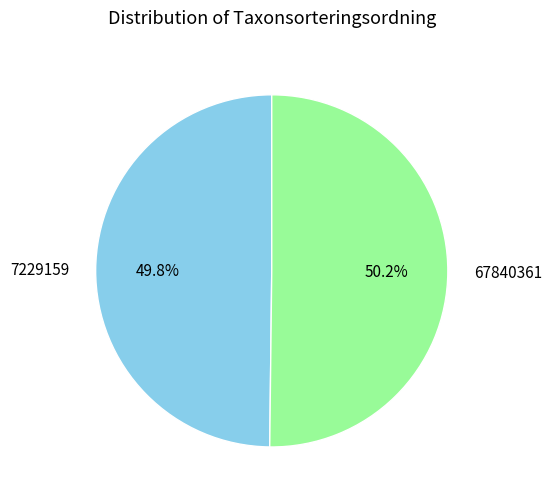

Is it true that 7229159 is 50% of the pie?

True